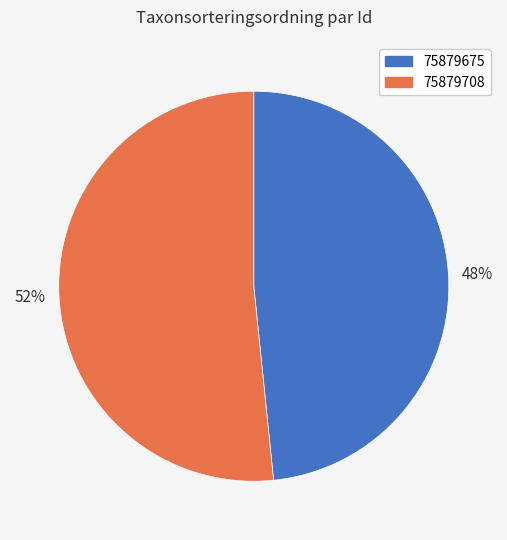

Is it true that 75879675 is 58% of the pie?

False